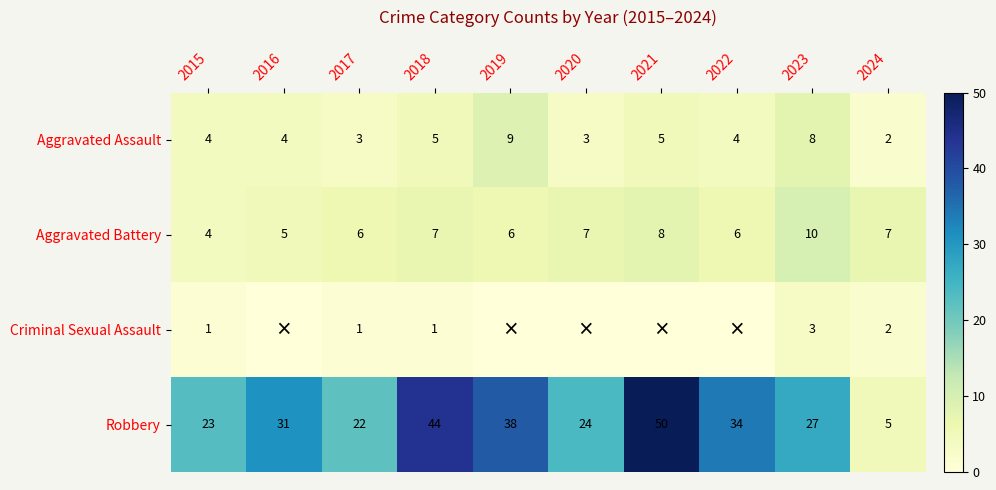

What is the maximum value shown in the chart?

50